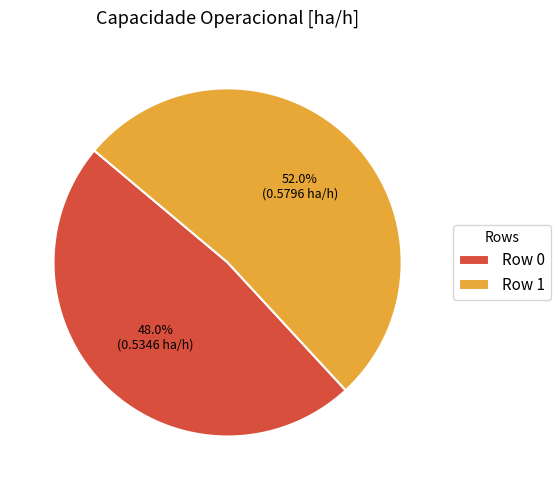

What is the largest slice in the pie chart?

Row 1